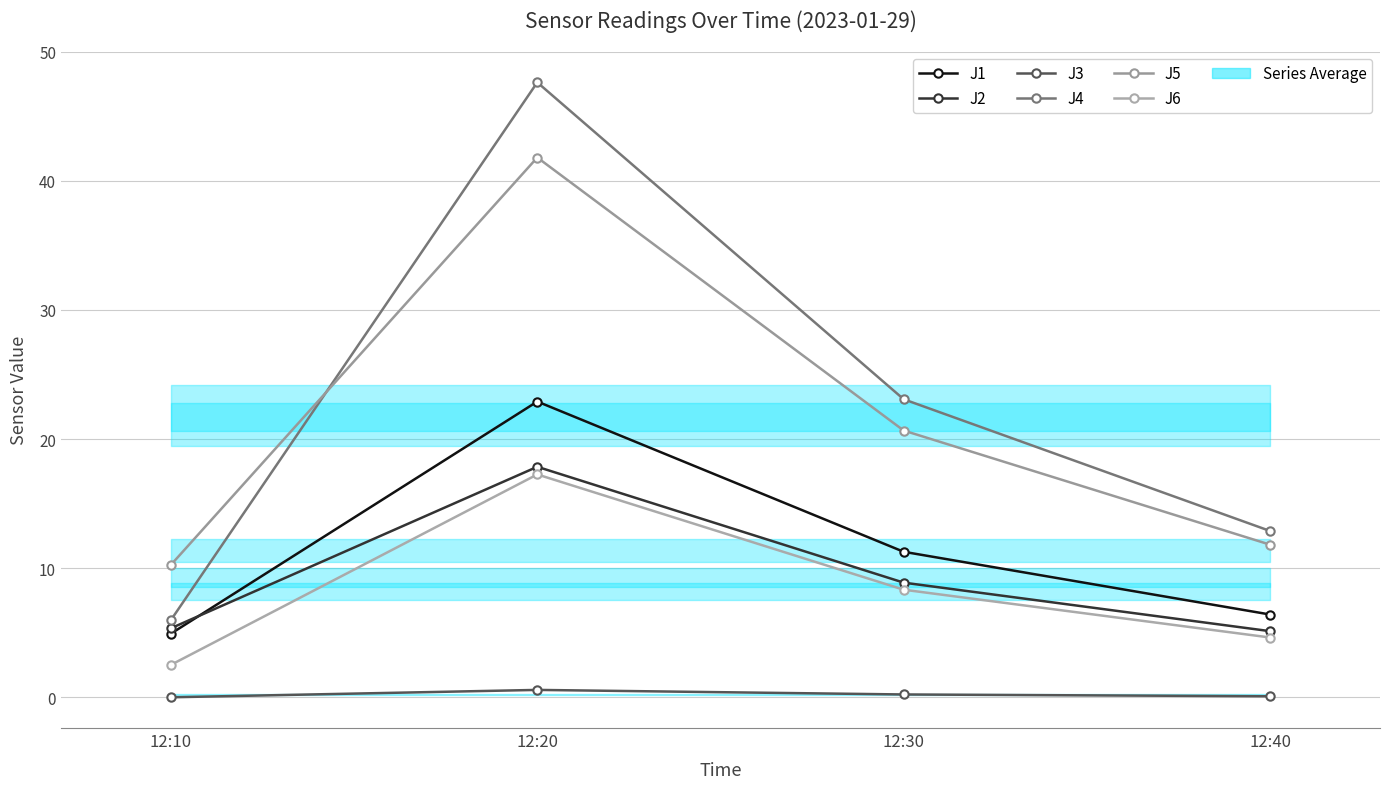

List the series in order of their peak value, lowest first.

J3, J6, J2, J1, J5, J4